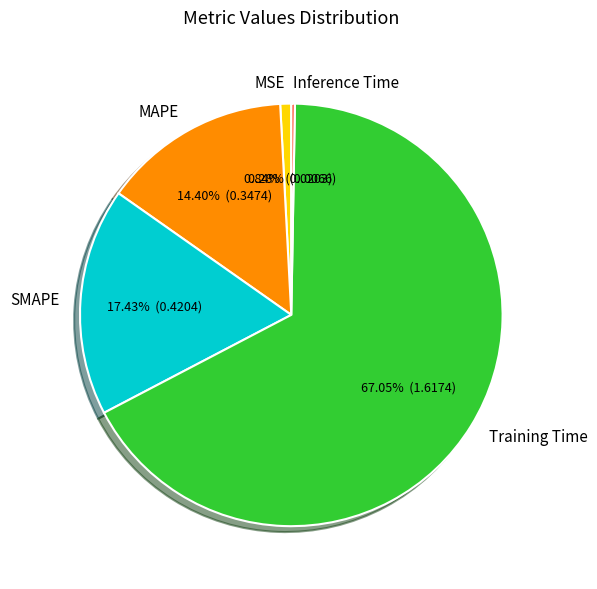

Which slice is the largest?

Training Time